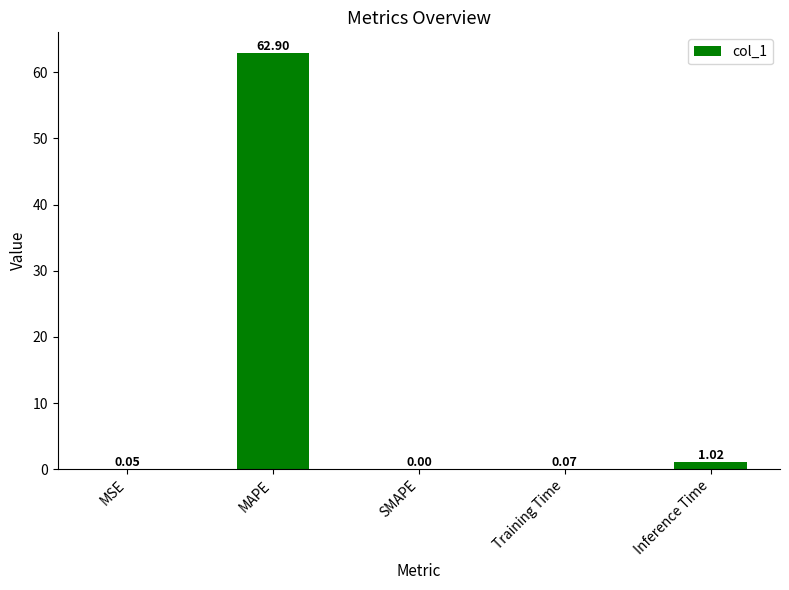

Which category has the highest value across all series?

MAPE